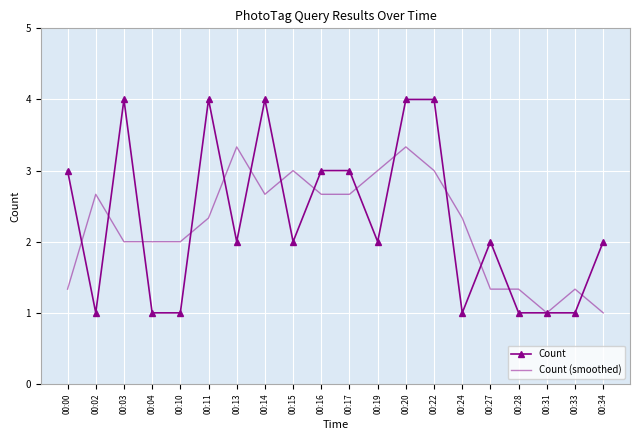

At which category does Count reach its first local peak?

00:03